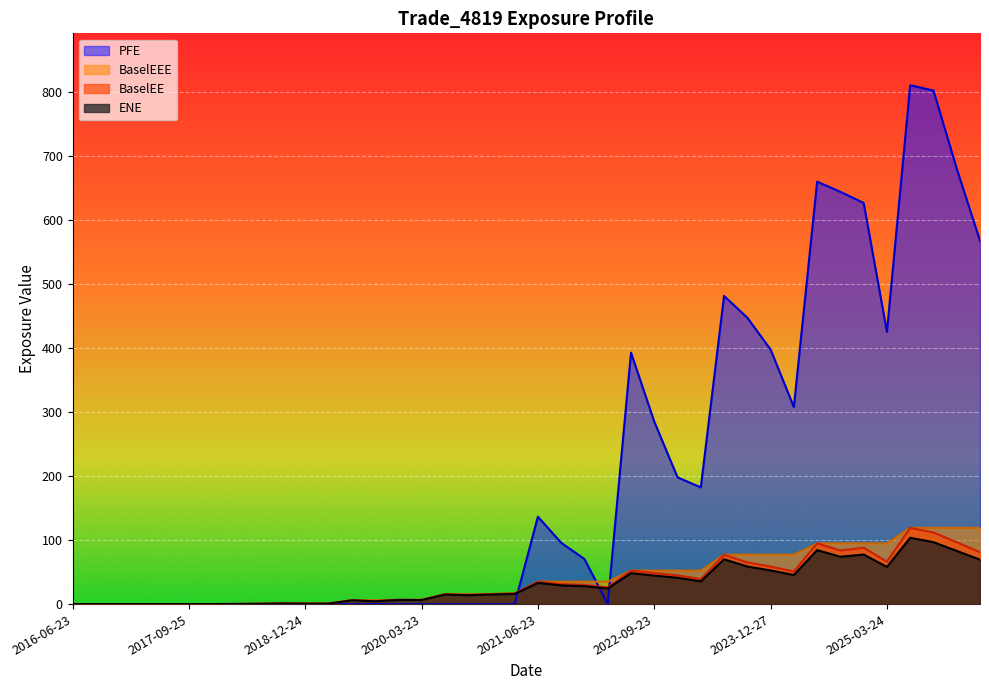

At which category is the sum across all series the highest?

2025-06-23